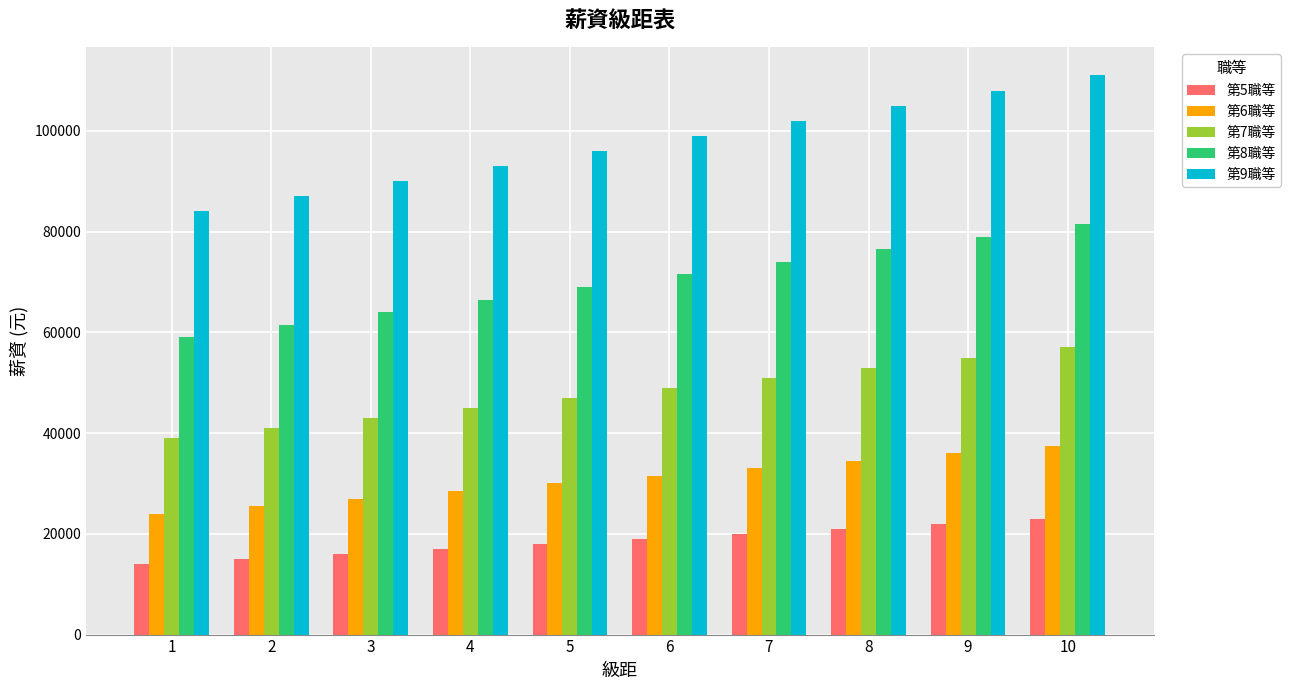

What is the value of the 第5職等 bar at the 5th from the left?

18000